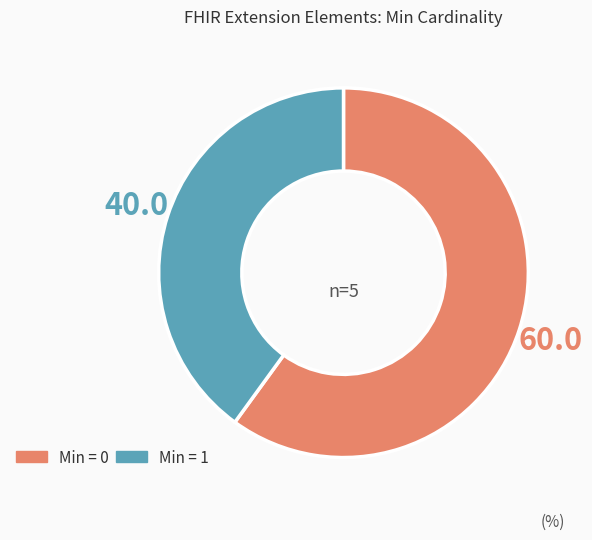

How many segments does this pie chart have?

2